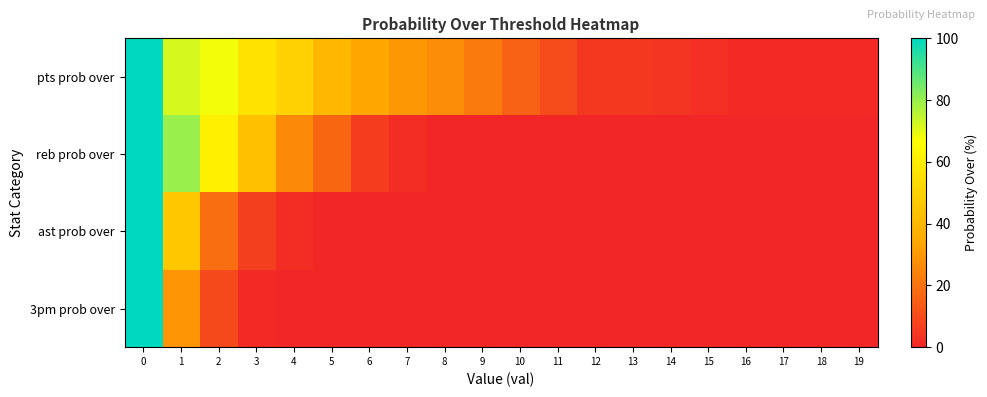

Reading right to left, list all the values displayed in this chart.

pts prob over: 19=1	18=1	17=1	16=1	15=3	14=4	13=5	12=5	11=10	10=16	9=22	8=27	7=30	6=34	5=40	4=50	3=56	2=68	1=72	0=100
reb prob over: 19=0	18=0	17=0	16=0	15=0	14=0	13=0	12=0	11=0	10=0	9=0	8=0	7=2	6=6	5=17	4=26	3=43	2=61	1=80	0=100
ast prob over: 19=0	18=0	17=0	16=0	15=0	14=0	13=0	12=0	11=0	10=0	9=0	8=0	7=0	6=0	5=0	4=2	3=7	2=19	1=46	0=100
3pm prob over: 19=0	18=0	17=0	16=0	15=0	14=0	13=0	12=0	11=0	10=0	9=0	8=0	7=0	6=0	5=0	4=0	3=1	2=9	1=29	0=100